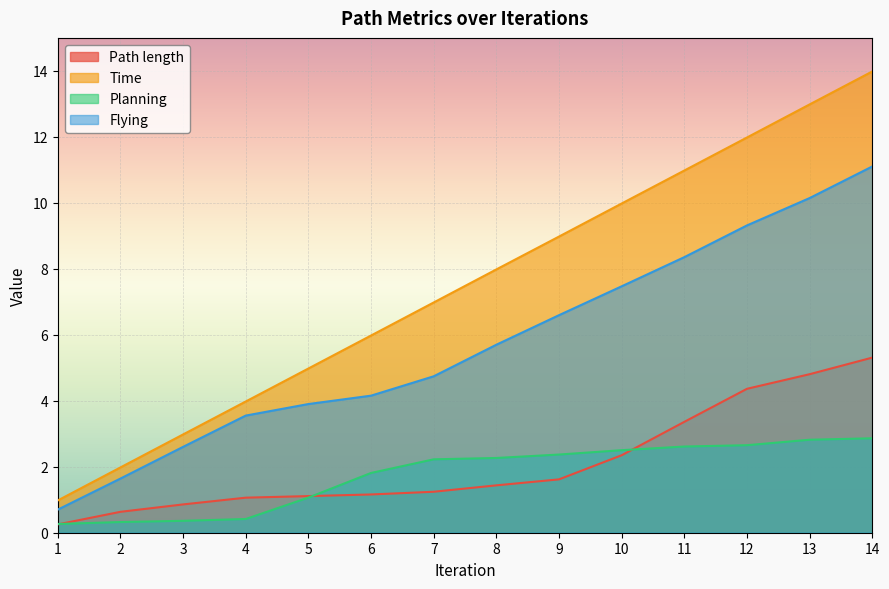

How many data points does each series have?

14